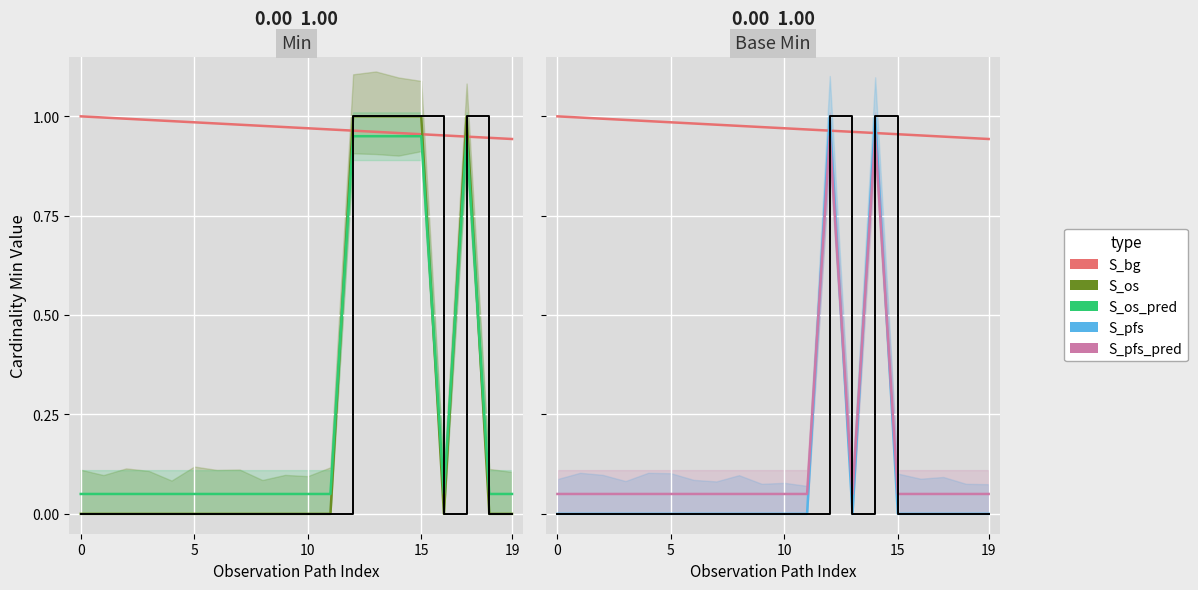

True or false: Min has more than 1 interior local peaks.

False